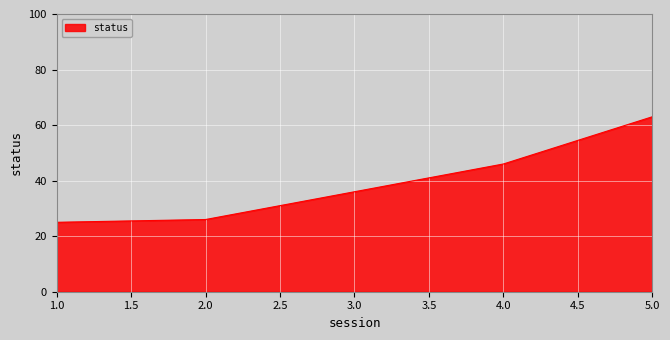

How many series are shown in this chart?

1